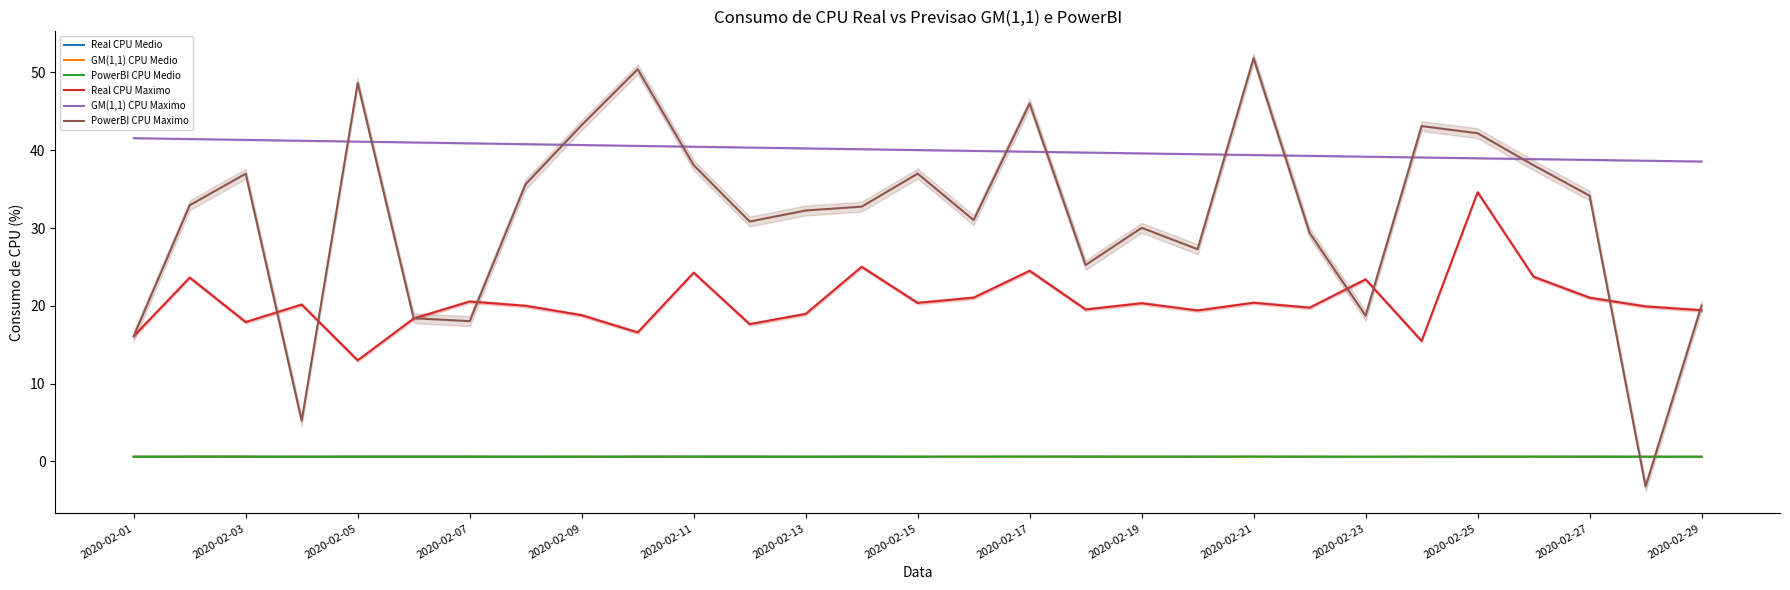

Which category has the lowest value in the Real CPU Maximo series?

2020-02-05